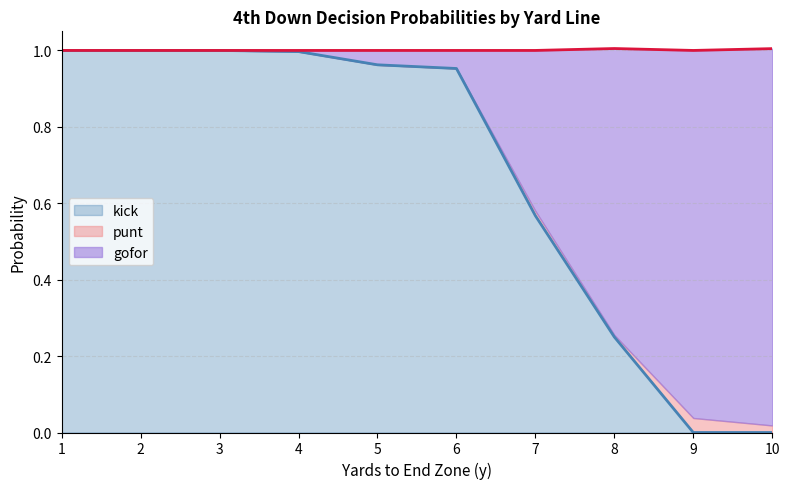

What are all the series names shown in the legend?

gofor, punt, kick